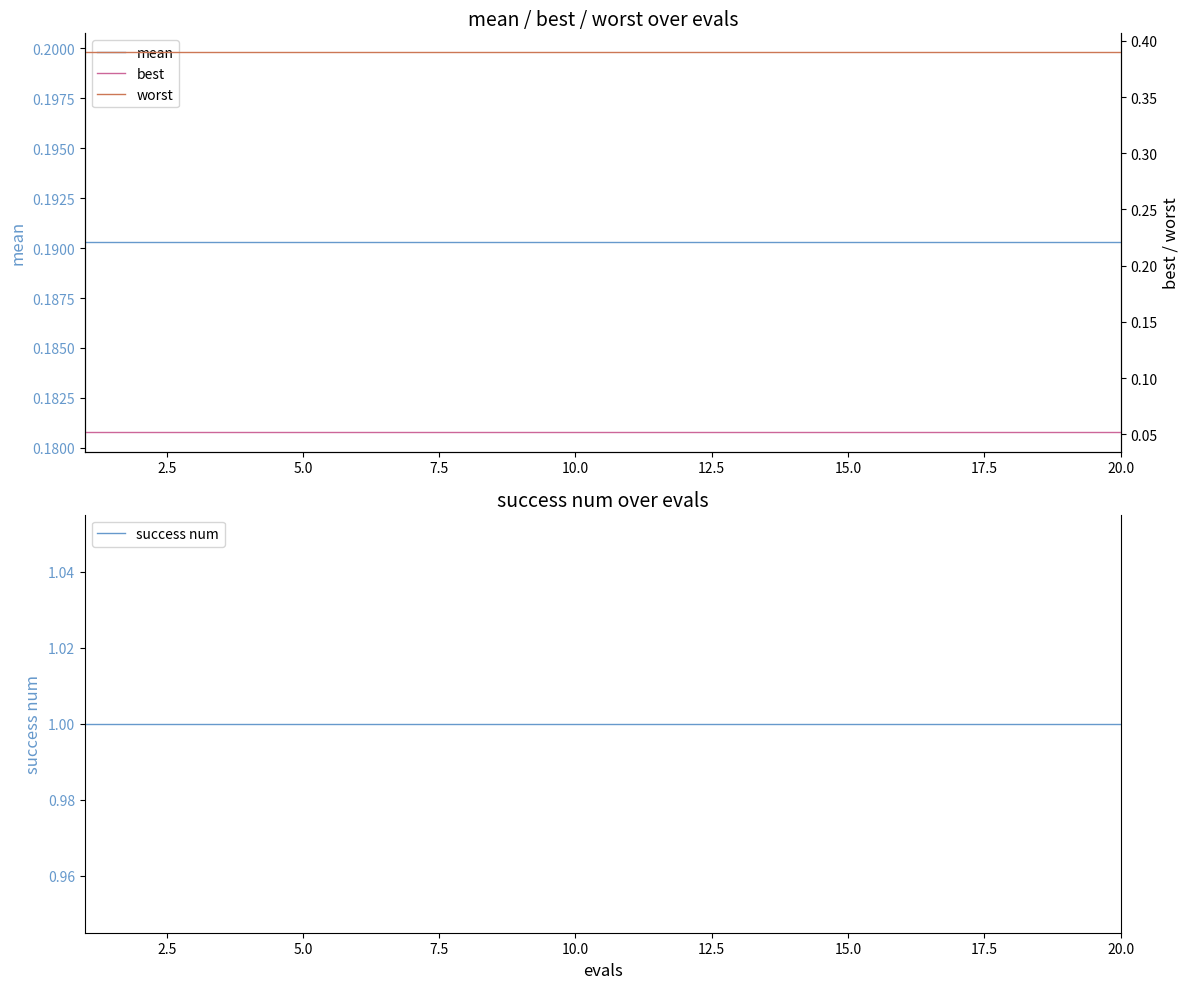

What is the spread (max minus min) of values at 15.0?

0.9